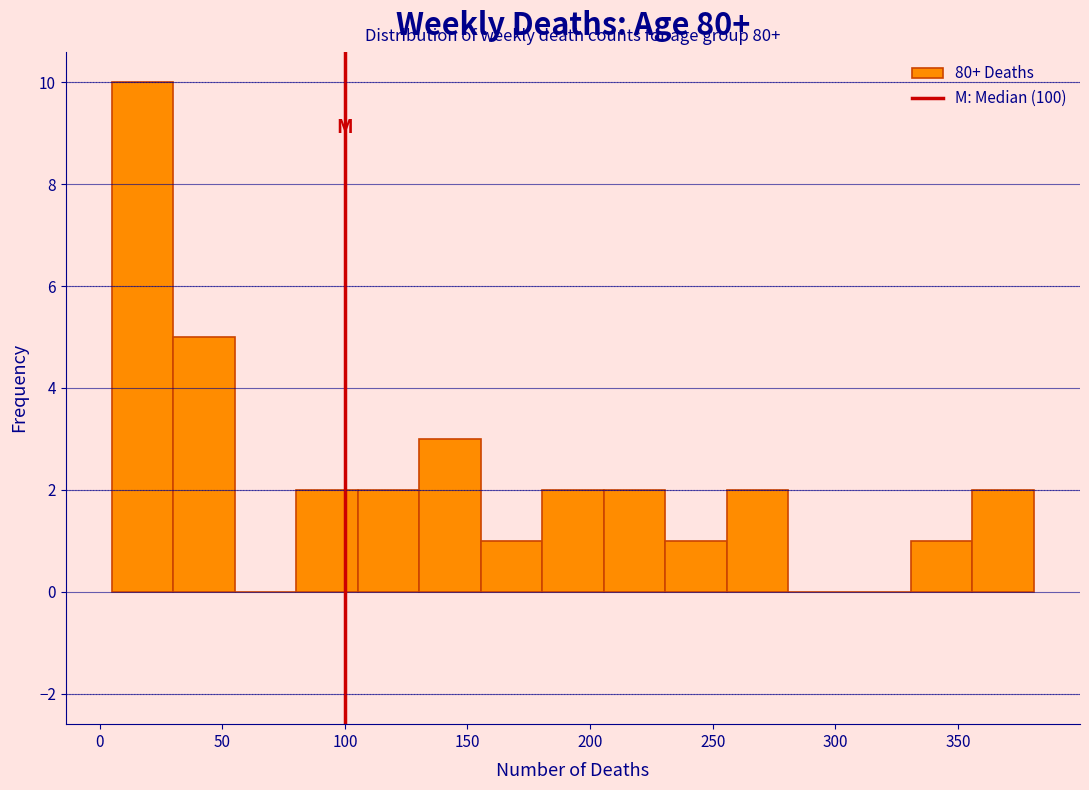

Which range on the x-axis has the tallest bar?

5 to 30